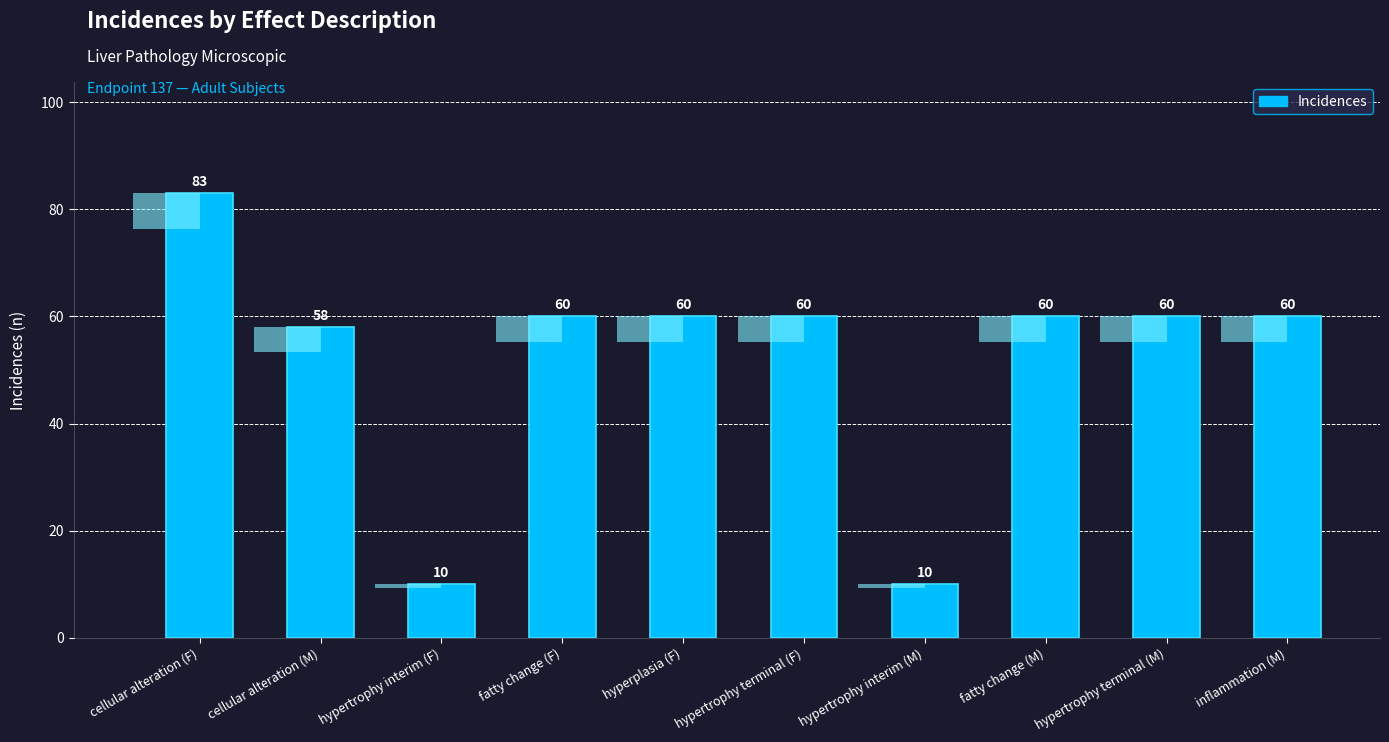

Reading left to right, what are all the values shown in this chart?

cellular alteration (F)=83	cellular alteration (M)=58	hypertrophy interim (F)=10	fatty change (F)=60	hyperplasia (F)=60	hypertrophy terminal (F)=60	hypertrophy interim (M)=10	fatty change (M)=60	hypertrophy terminal (M)=60	inflammation (M)=60